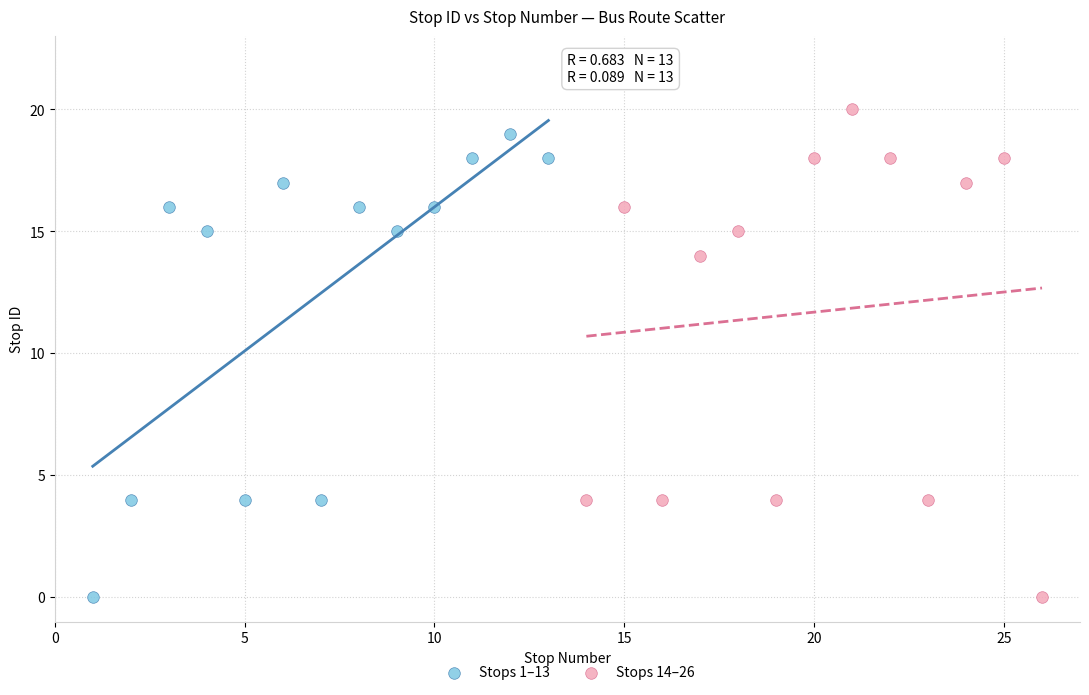

Which series contains the highest Y value?

Stops 14–26